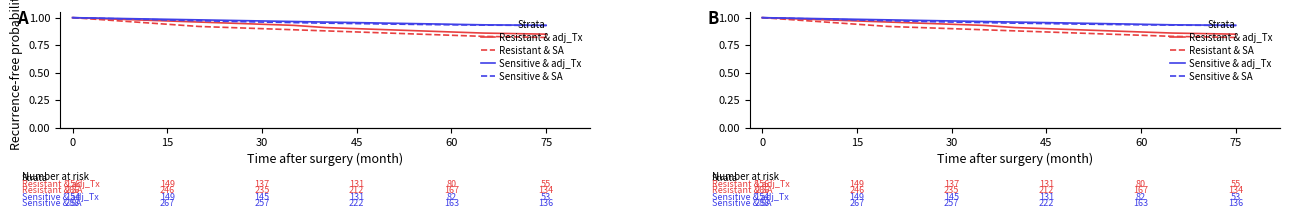

What is the difference between the maximum and minimum values in the Sensitive & adj_Tx series?

0.1